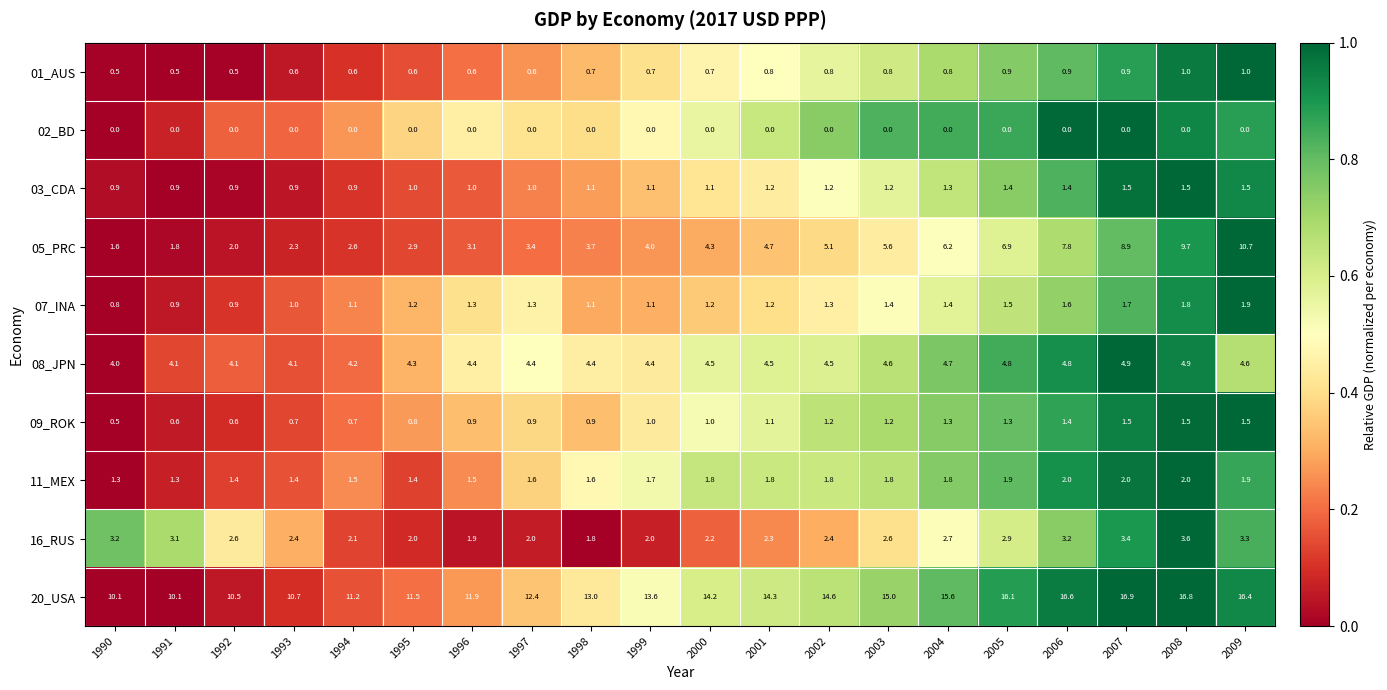

True or false: 05_PRC has a value of 2.0 at 1992.

True